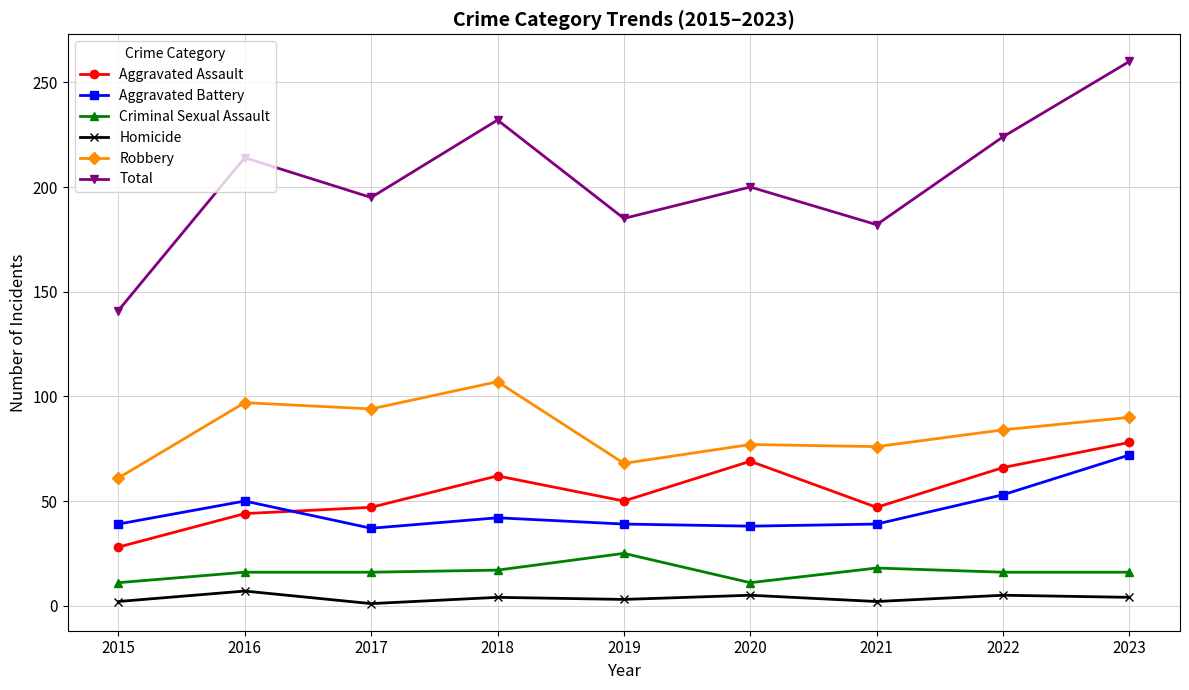

Which series has the largest range (max minus min)?

Total